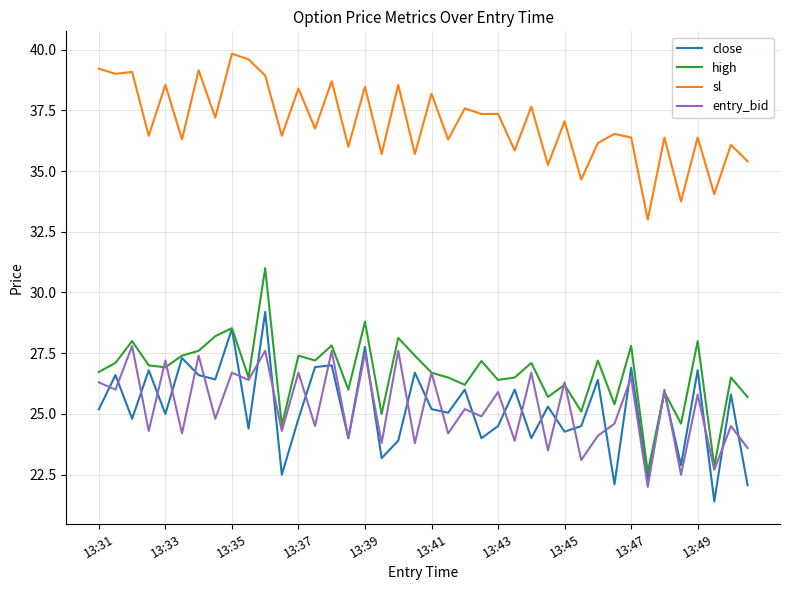

Rank the series by their maximum value, from lowest to highest.

entry_bid, close, high, sl